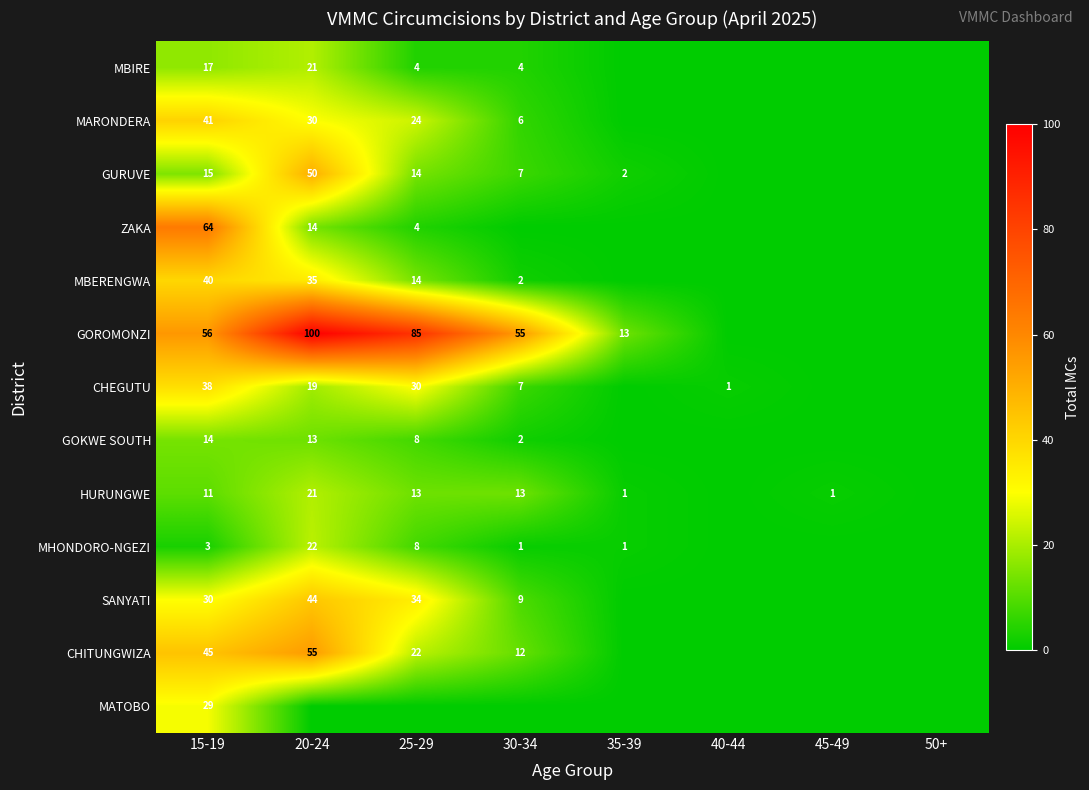

The value of ZAKA at 20-24 is 23. True or false?

False